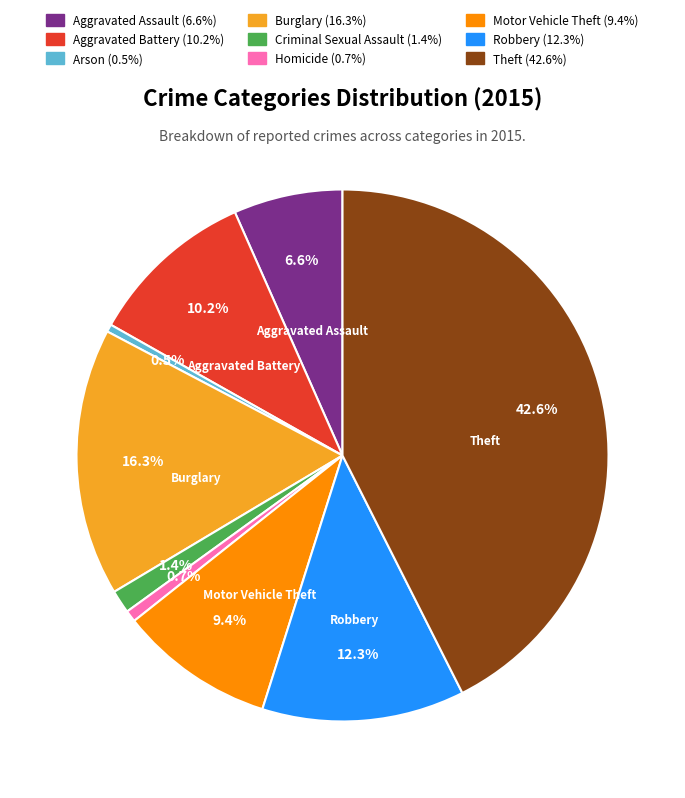

Count the number of slices in the pie.

9